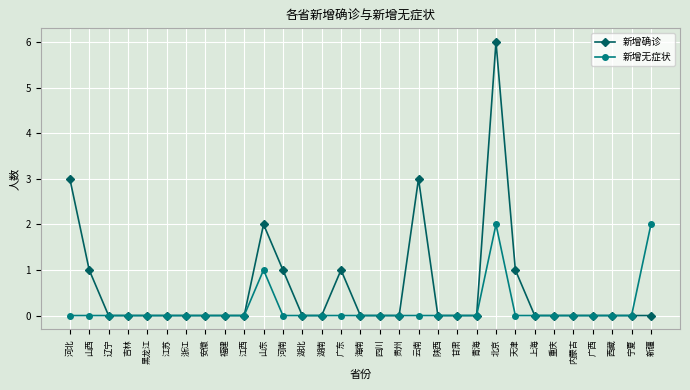

Between 山西 and 宁夏, which series saw the biggest shift?

新增确诊